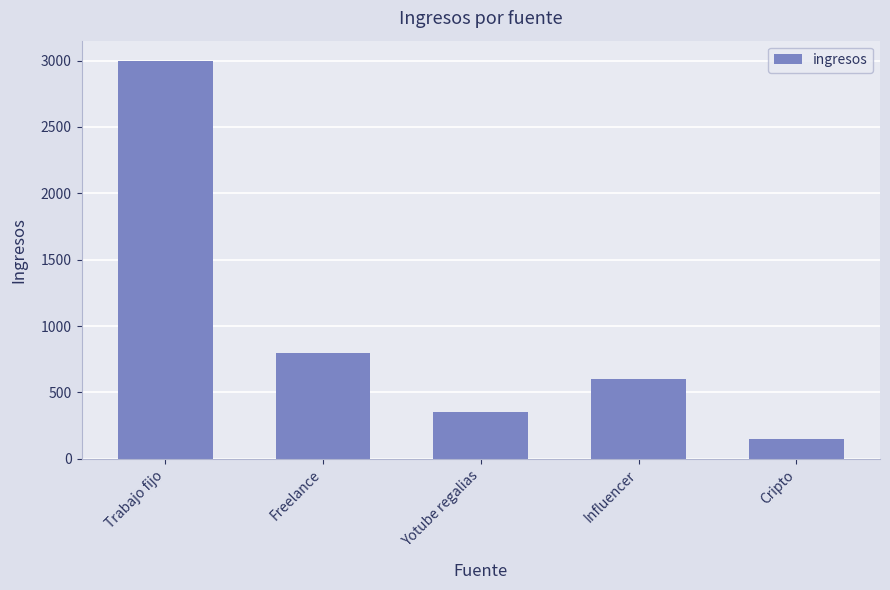

What is the difference between the values at Influencer and Freelance?

200